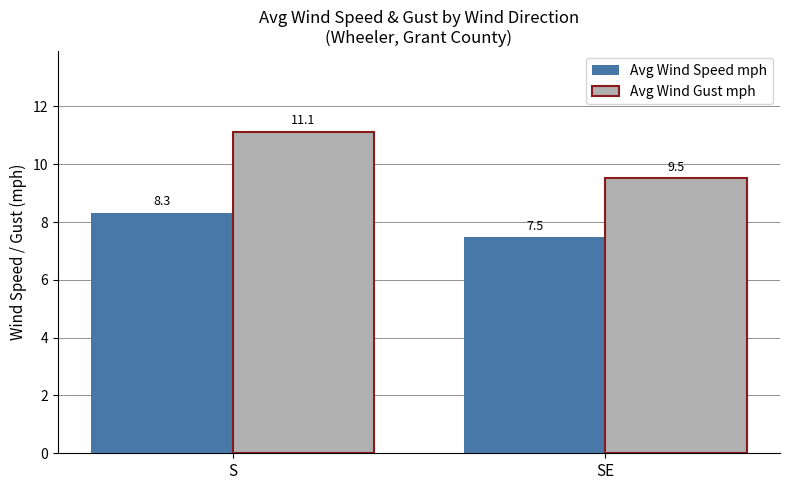

What is the label of the 2nd bar from the left?

SE